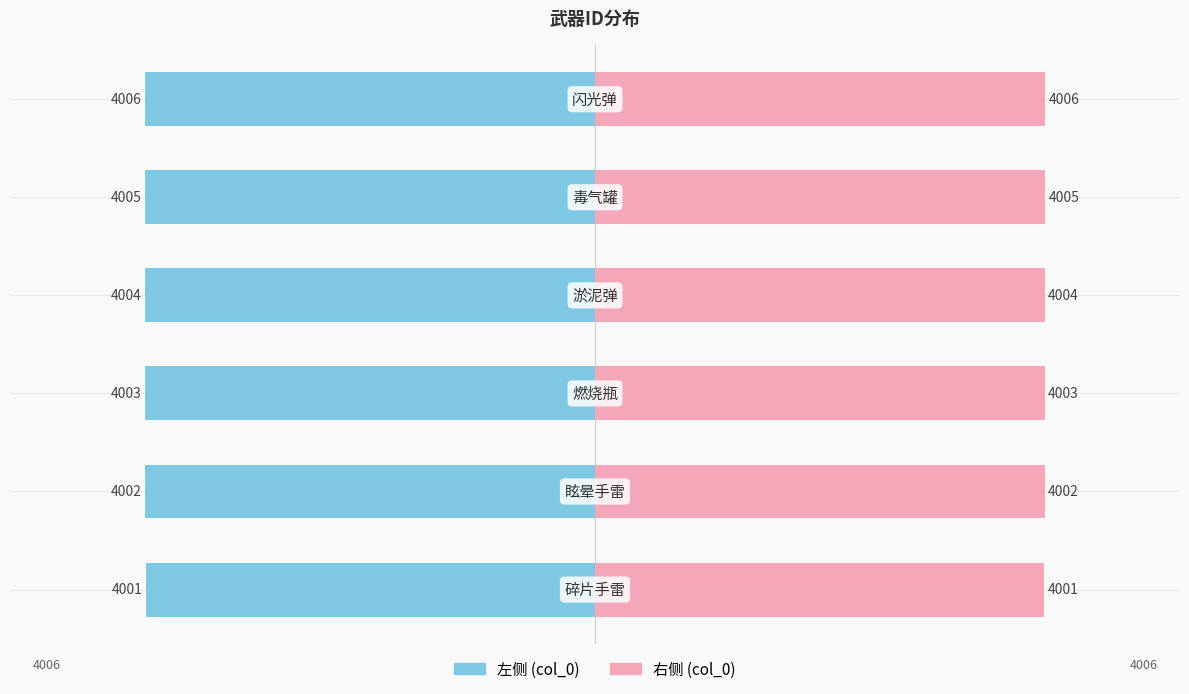

How many values in the 右侧 (col_0) series exceed 4004?

2